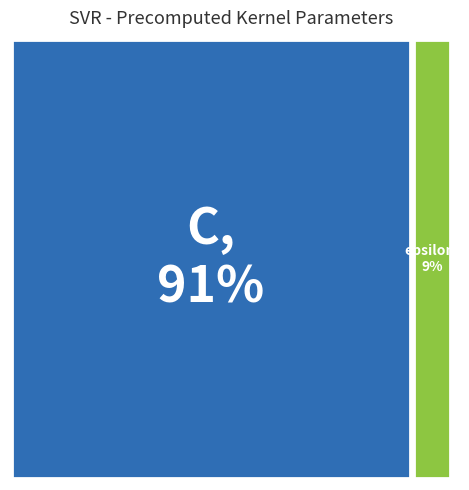

The epsilon slice represents 17% of the pie. True or false?

False